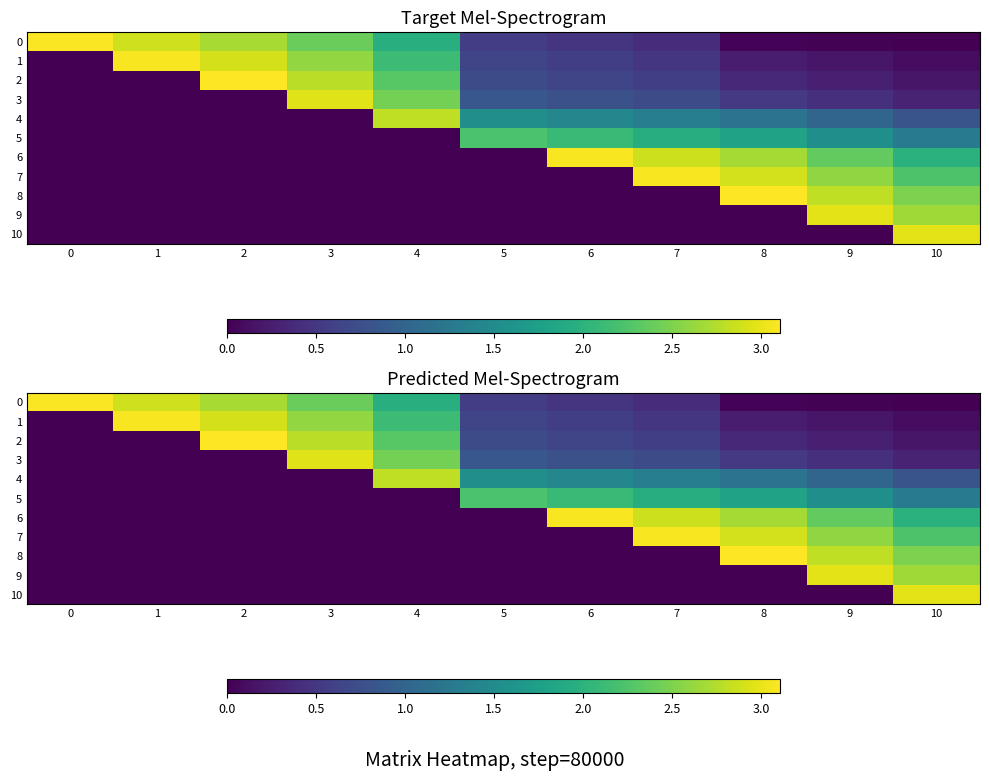

What is the sum of the 4 values at 5 and 8?

2.7